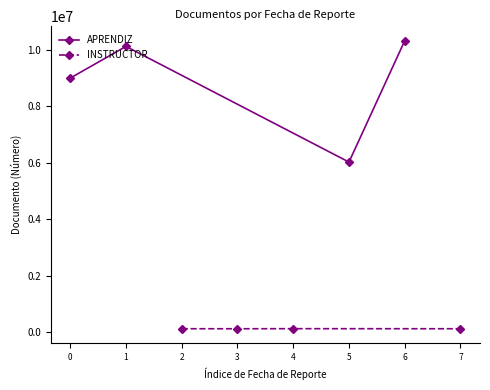

True or false: INSTRUCTOR and APRENDIZ cross at least once.

False